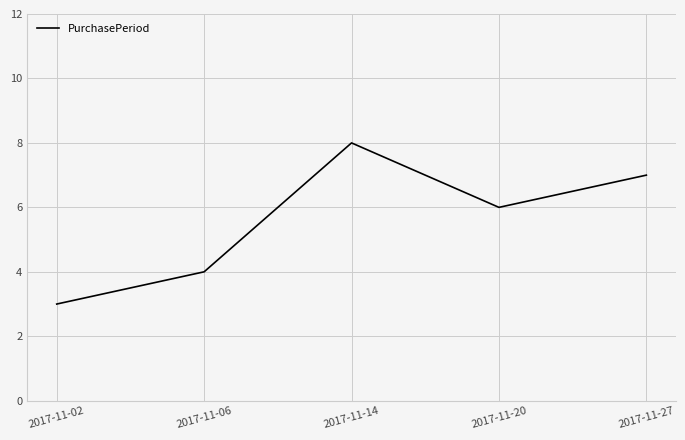

How many lines are shown in the chart?

1